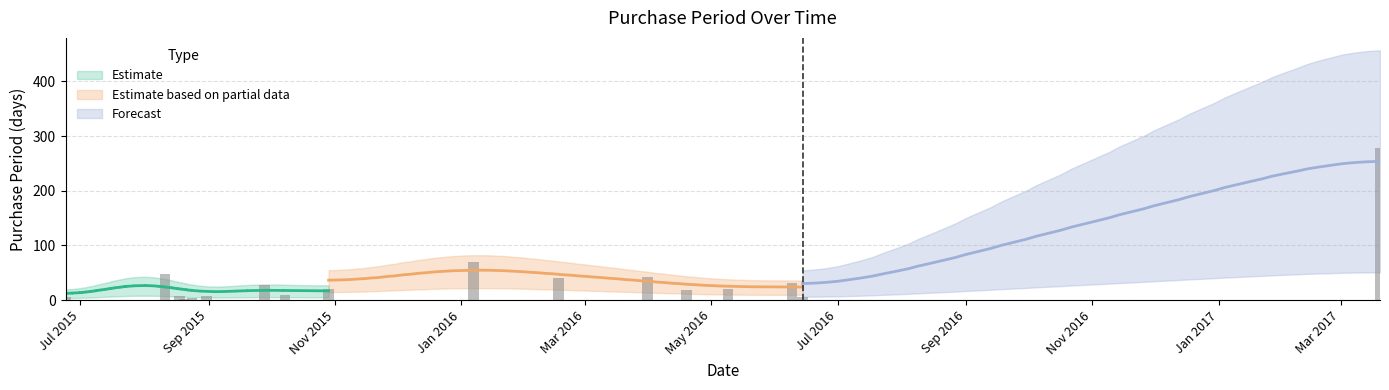

What is the difference between the maximum and minimum values?

278